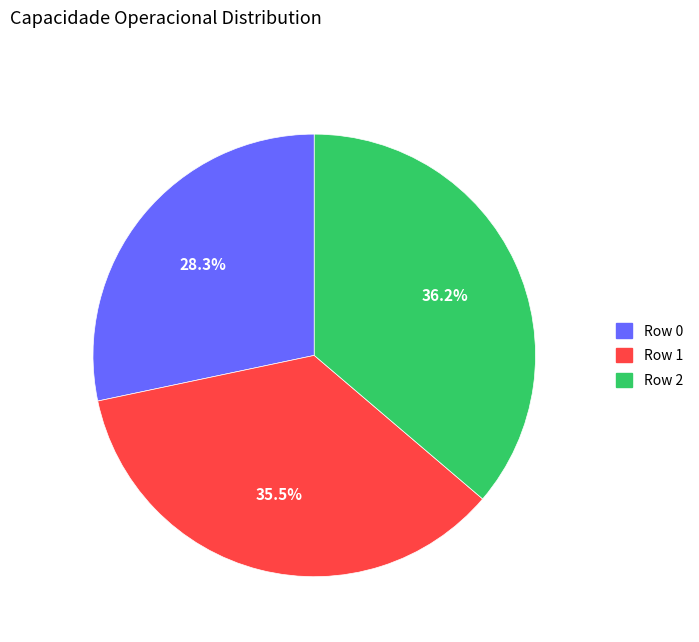

True or false: Row 1 accounts for 47% of the total.

False